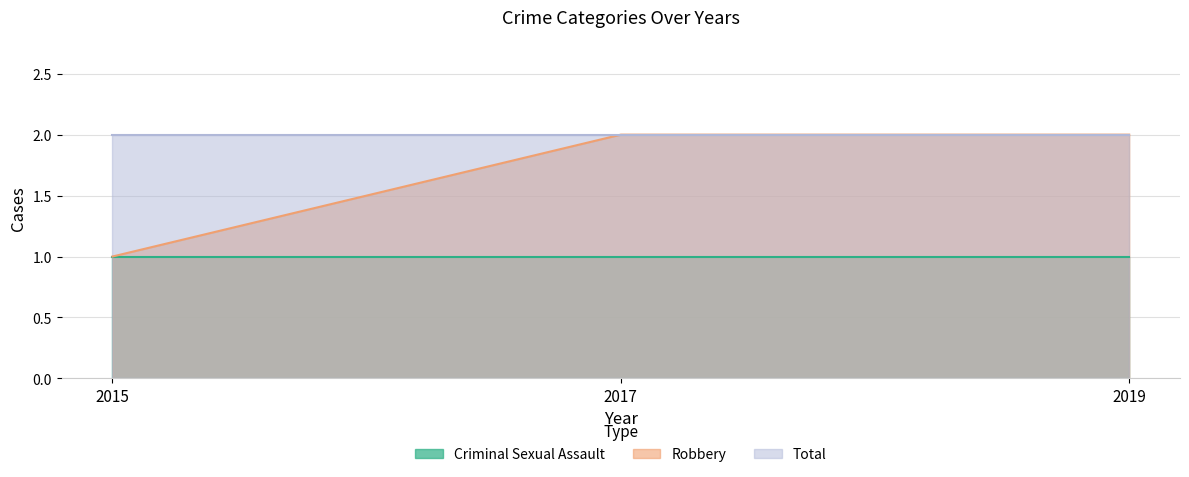

How many lines are shown in the chart?

3